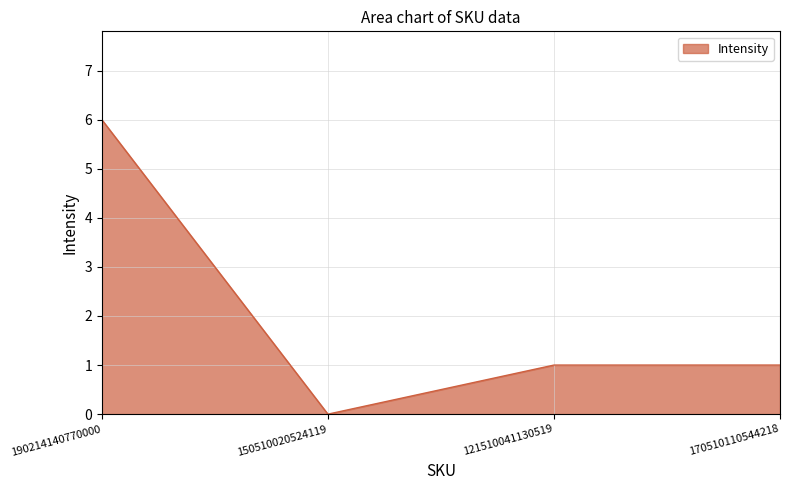

Count the number of categories in the chart.

4